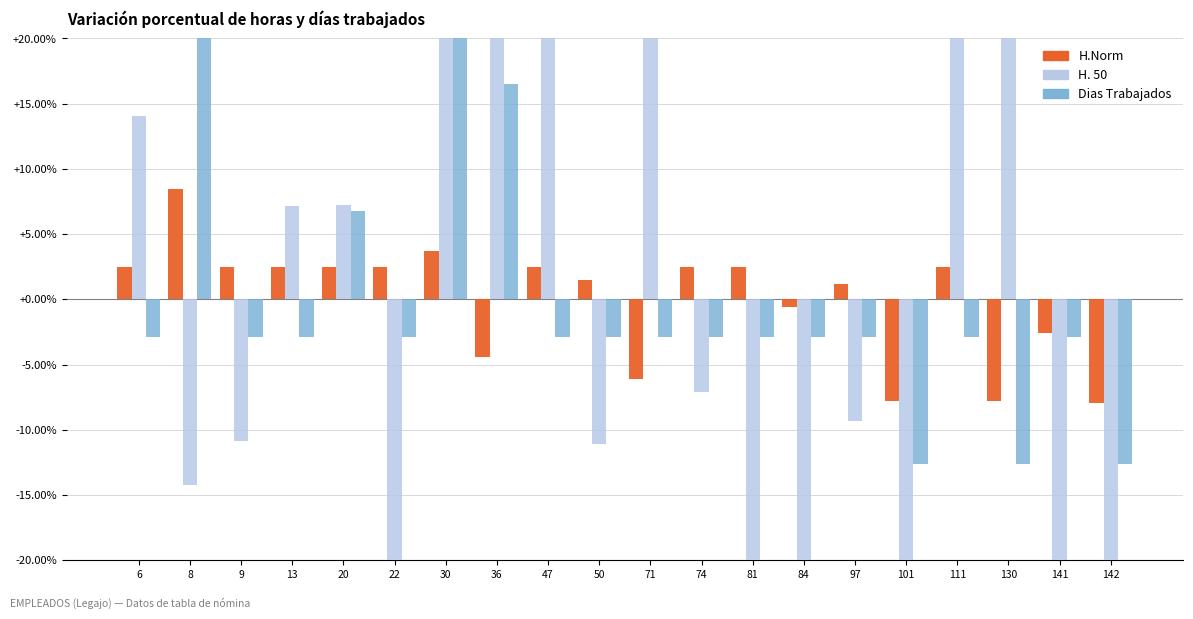

Which series has the widest spread of values?

H. 50